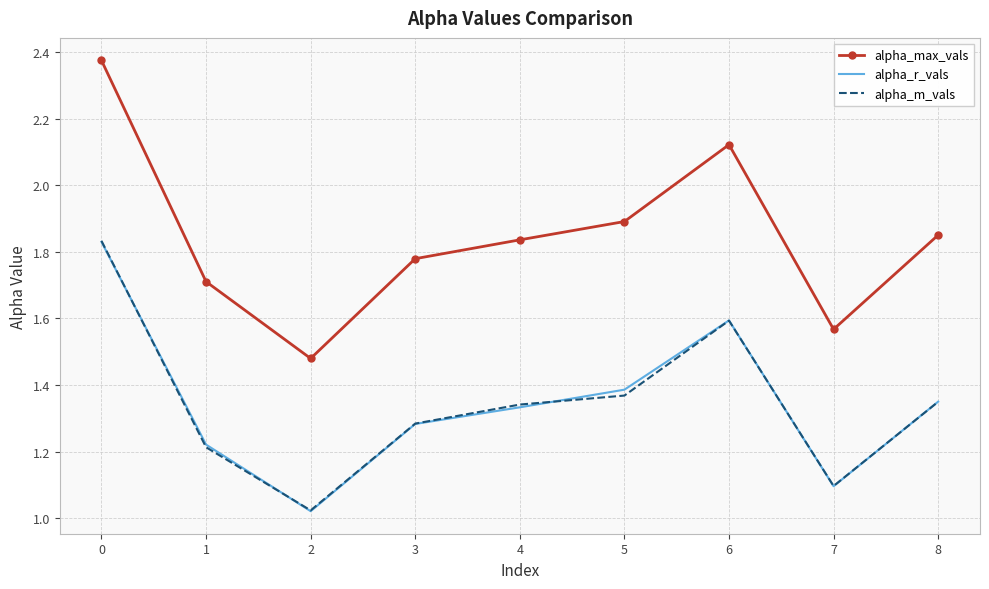

True or false: alpha_max_vals and alpha_m_vals intersect in this chart.

False